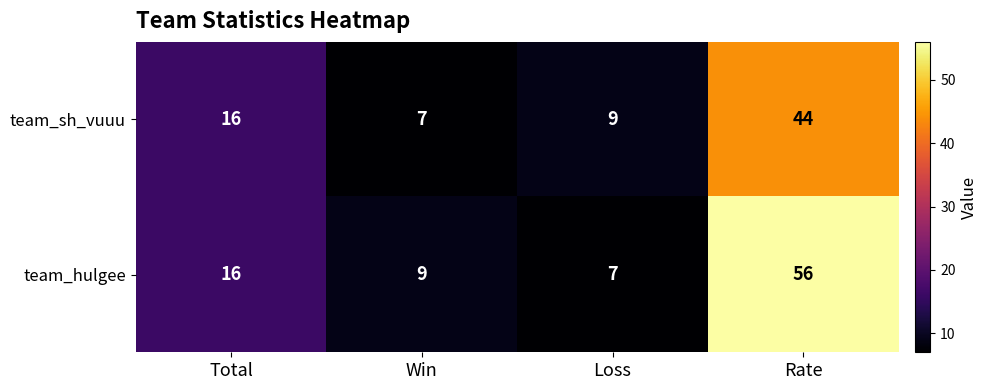

At Rate, list the series in order from smallest to largest.

team_sh_vuuu, team_hulgee